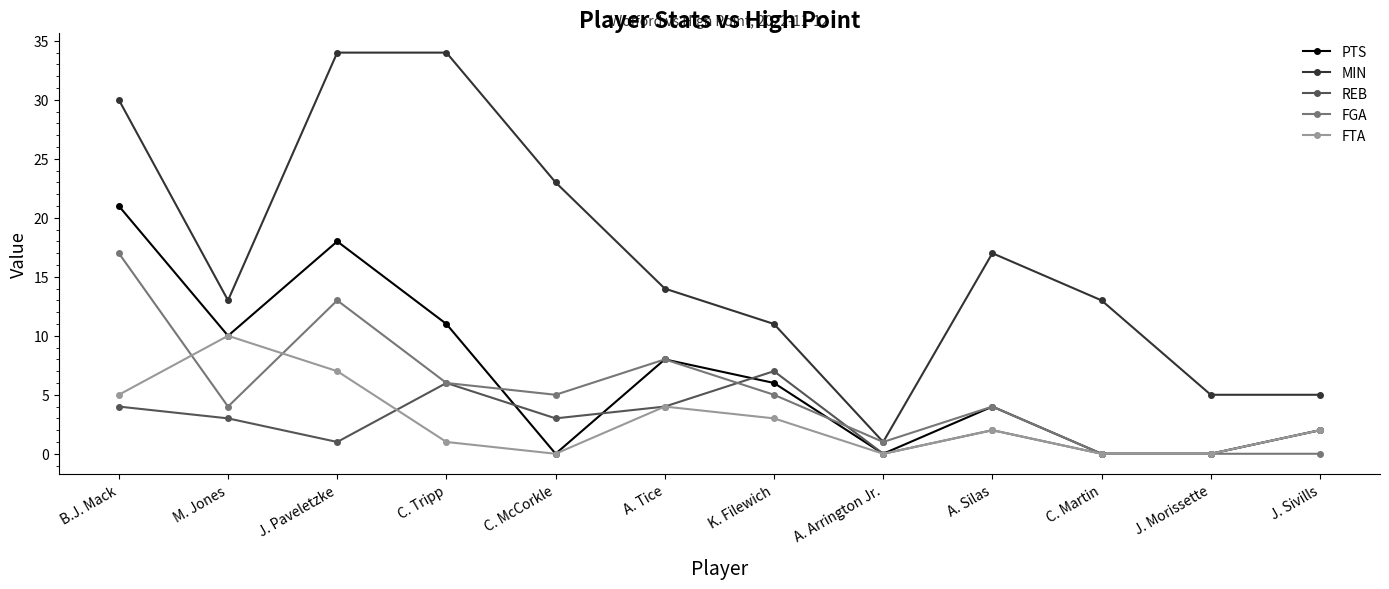

Where is MIN nearest to the value 17?

A. Silas